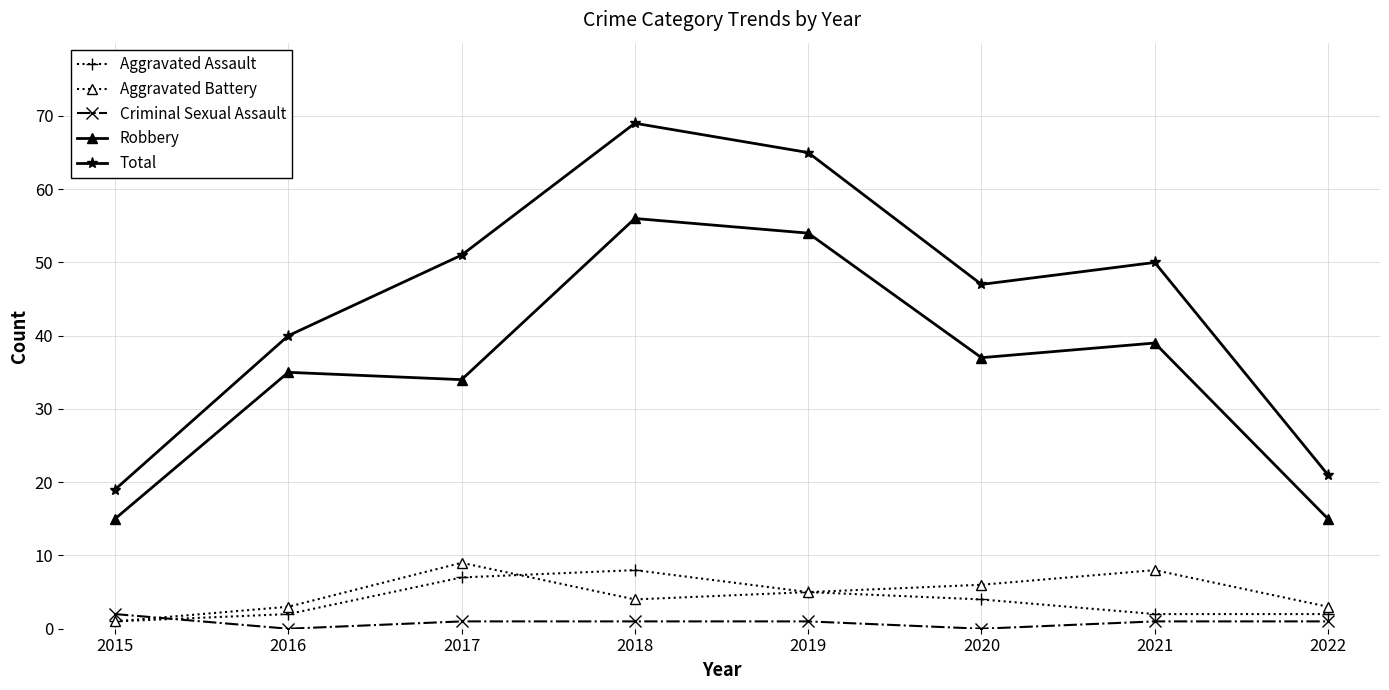

What is the difference between the maximum and second lowest values in the Aggravated Assault series?

6